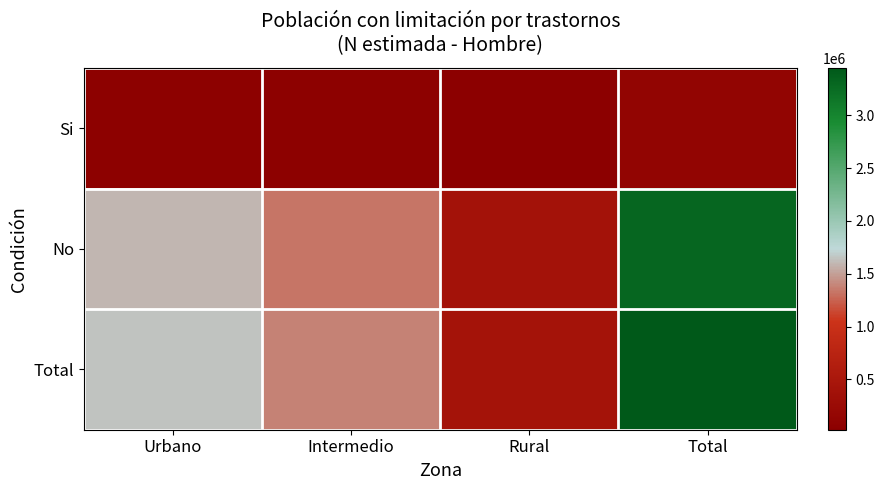

Rank the series by their maximum value, from lowest to highest.

Si, No, Total